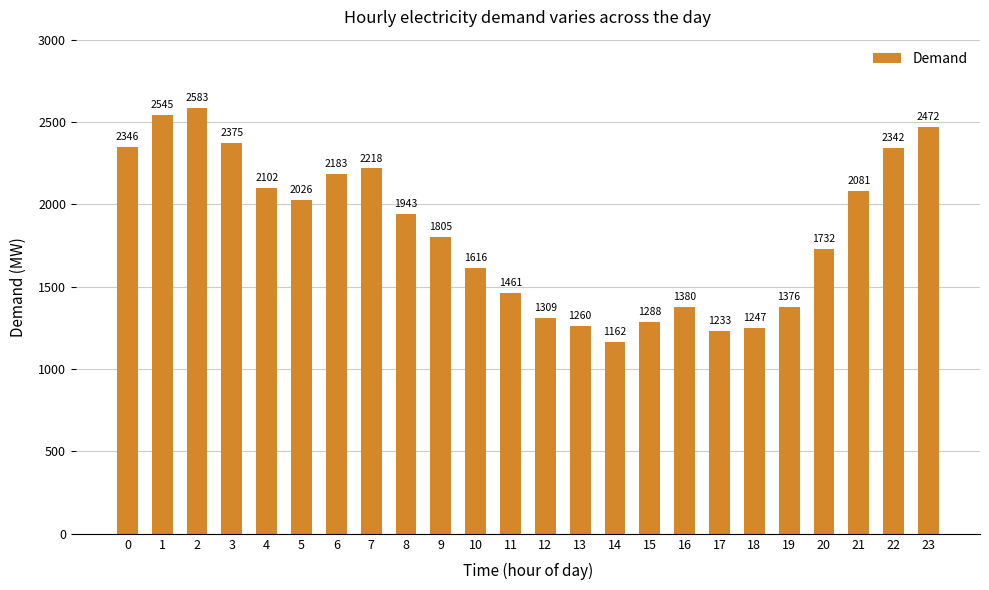

Reading left to right, extract all data points from this chart.

2346	2545	2583	2375	2102	2026	2183	2218	1943	1805	1616	1461	1309	1260	1162	1288	1380	1233	1247	1376	1732	2081	2342	2472